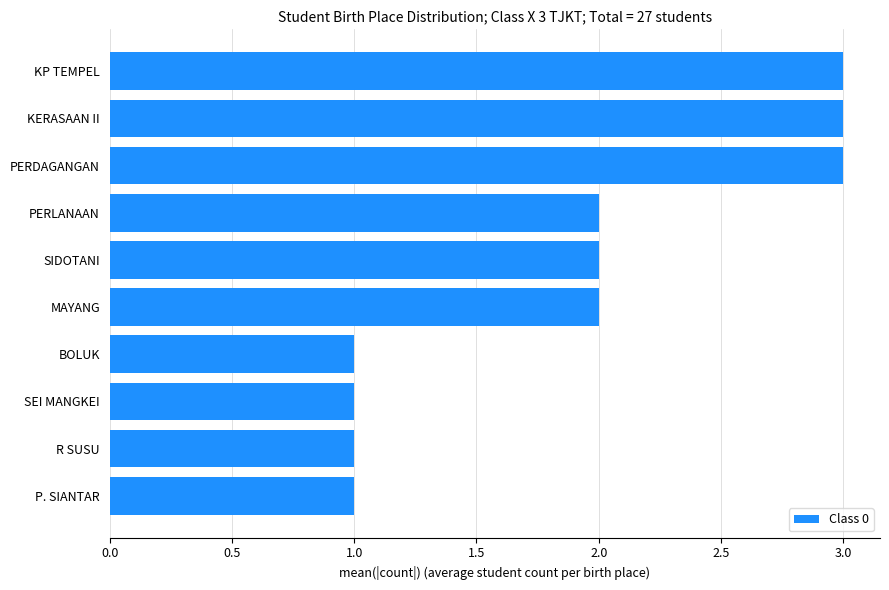

What is the ratio of the value at MAYANG to the value at PERDAGANGAN?

0.7